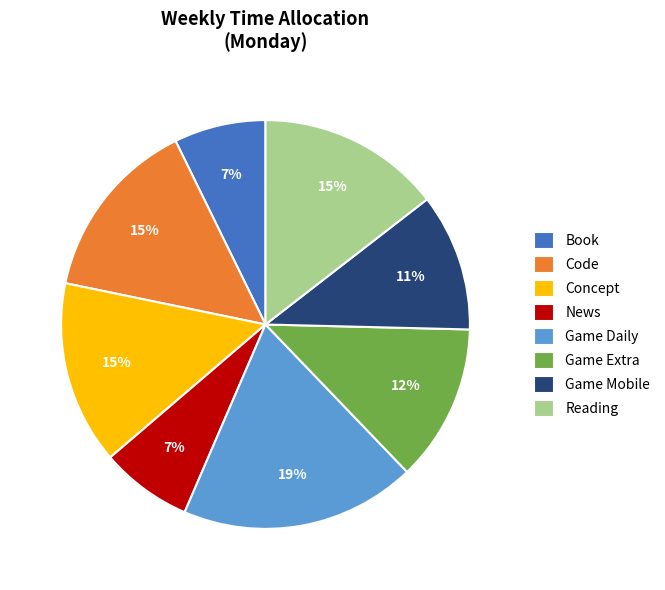

To the nearest percent, what is the combined percentage of Reading and Game Extra?

27%